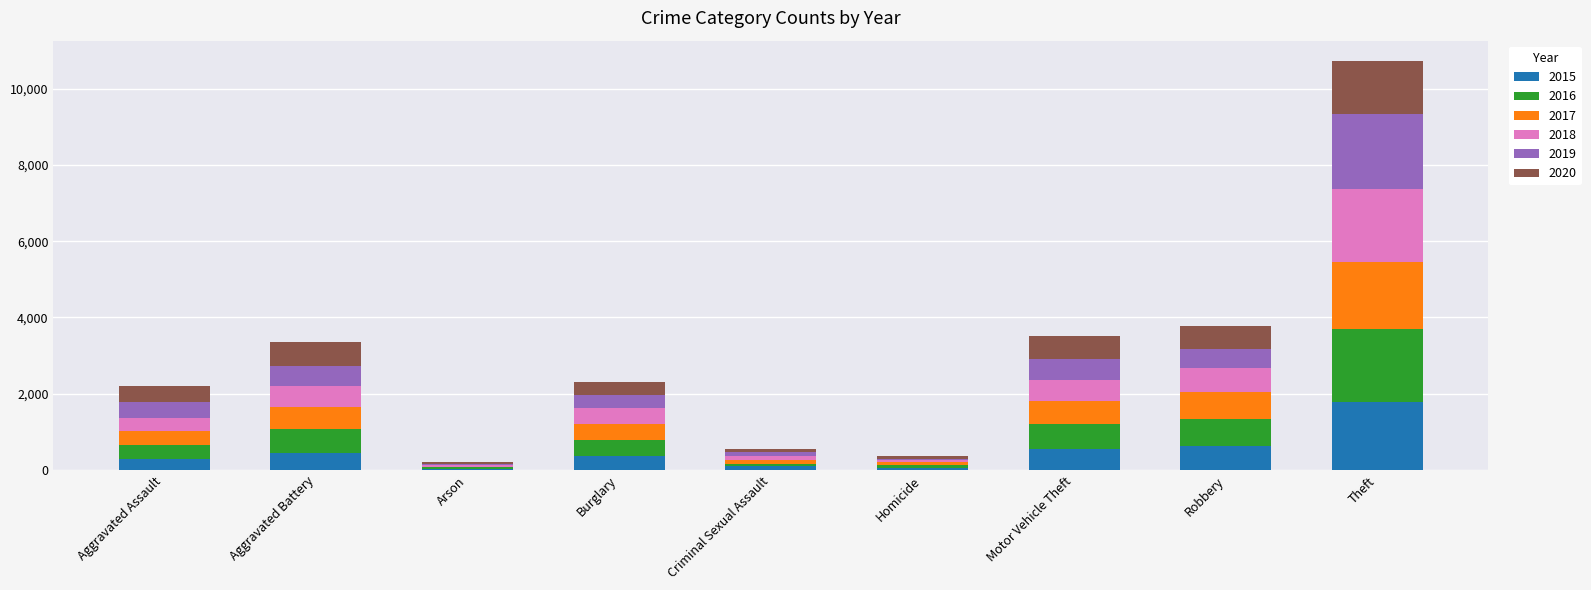

The value of 2015 at Robbery is 254. True or false?

False